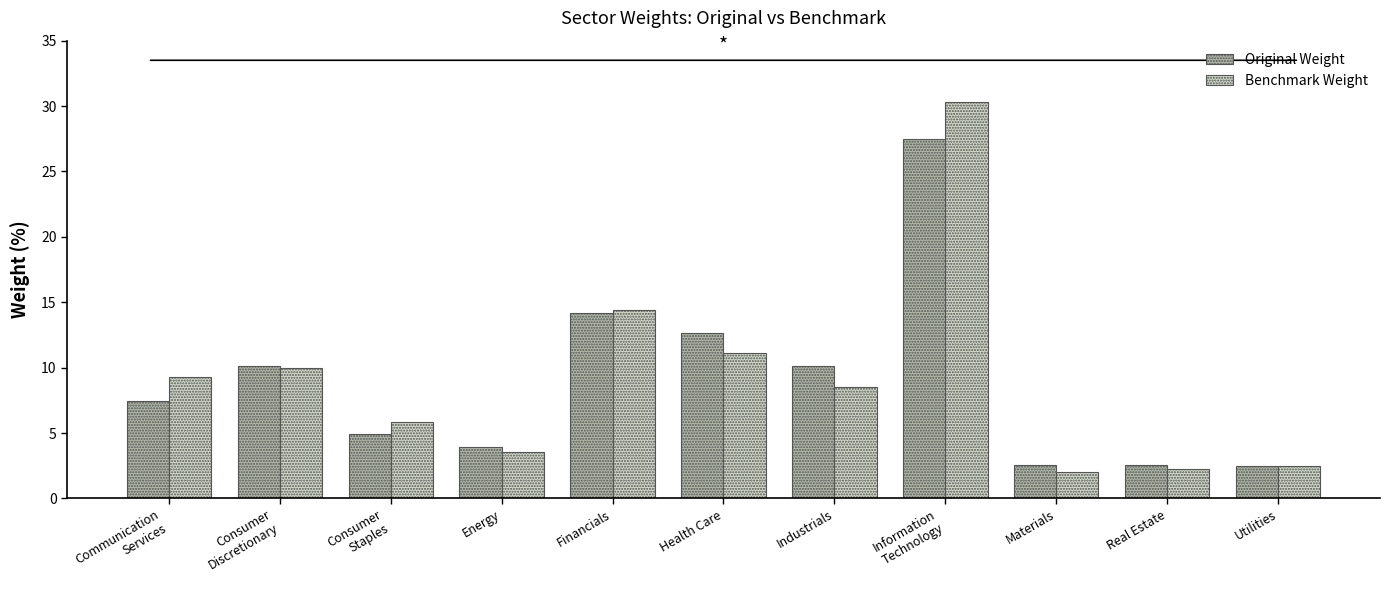

Are the bars horizontal?

No